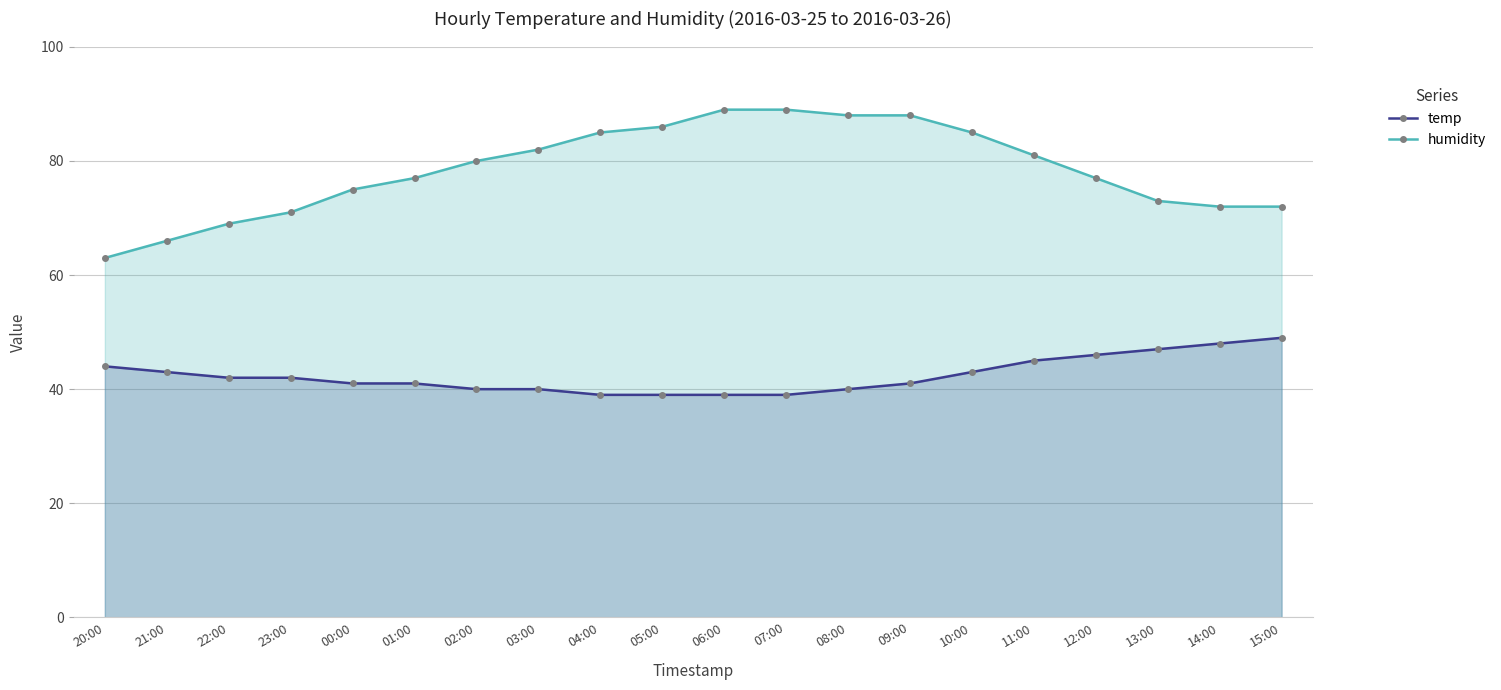

What are all the series names shown in the legend?

temp, humidity